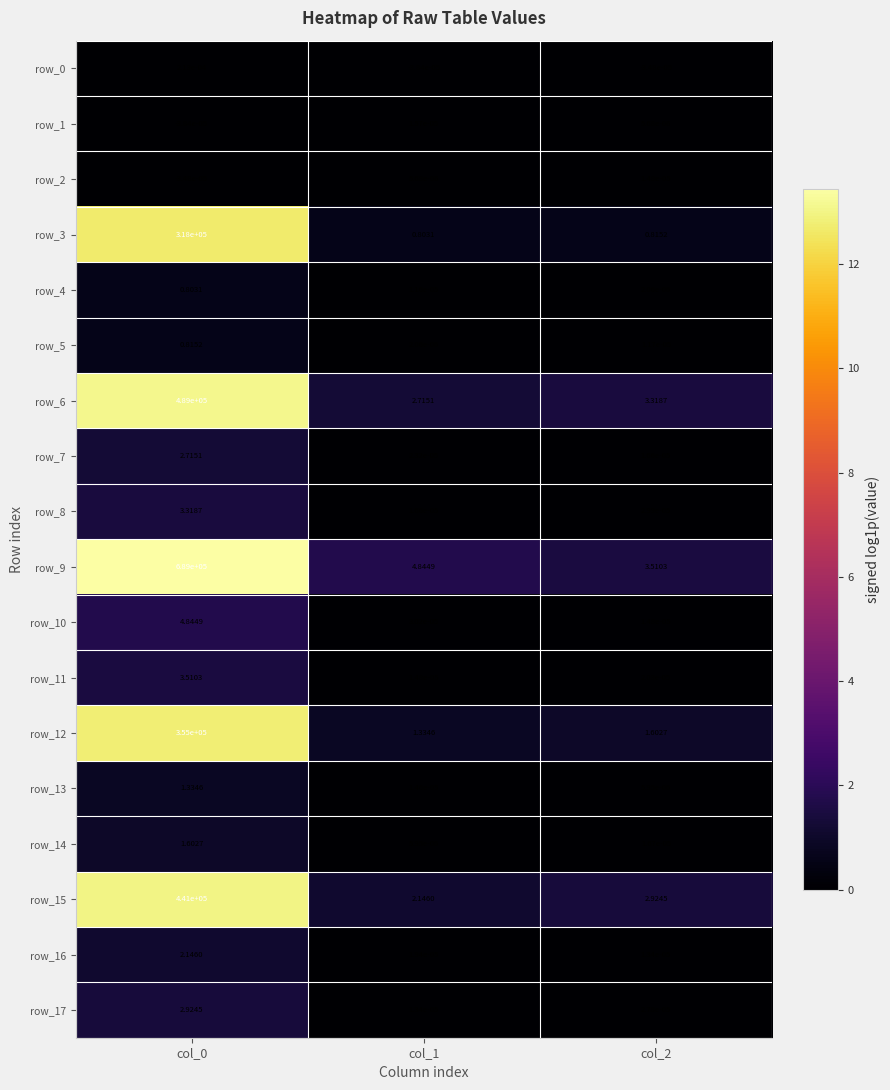

Is the value of row_7 at col_1 greater than the value of row_9 at col_0?

No